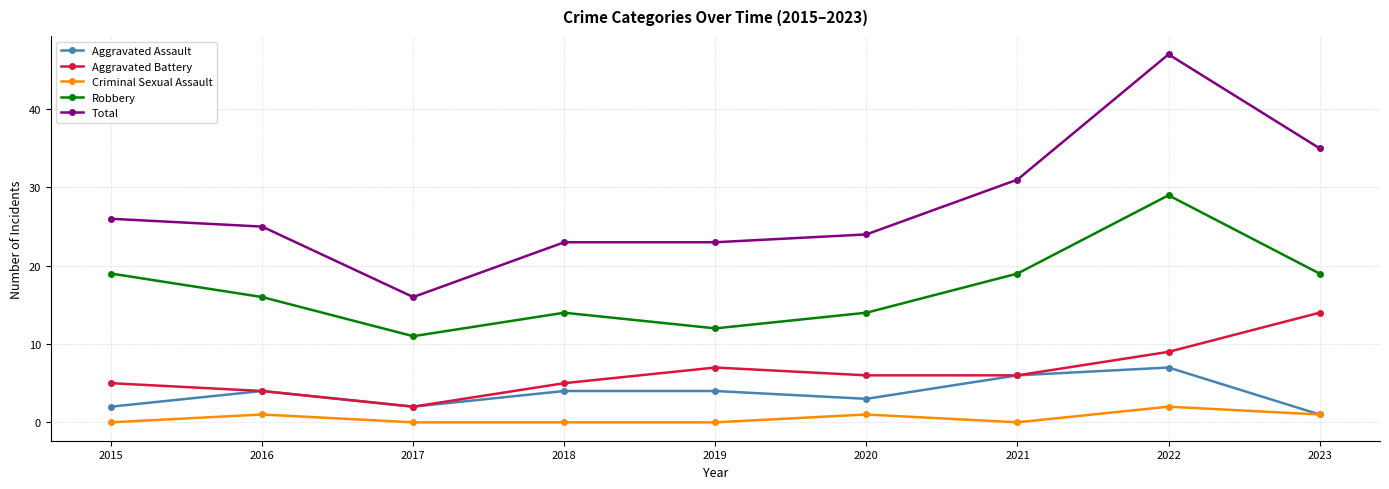

True or false: Aggravated Battery has more than 2 points higher than both neighbors.

False